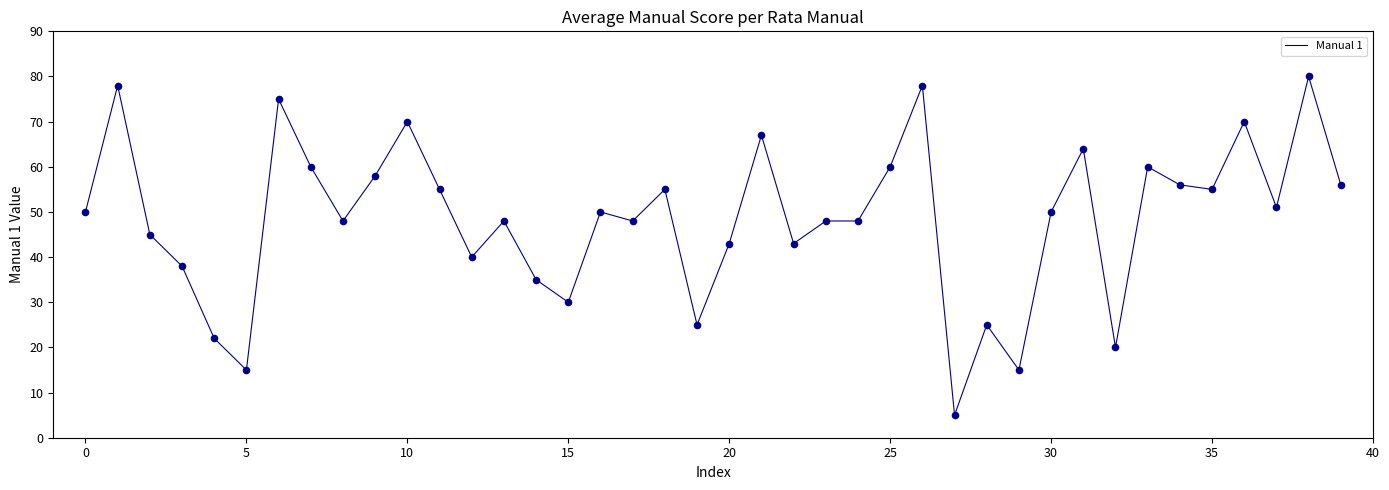

What is the greatest value displayed?

80